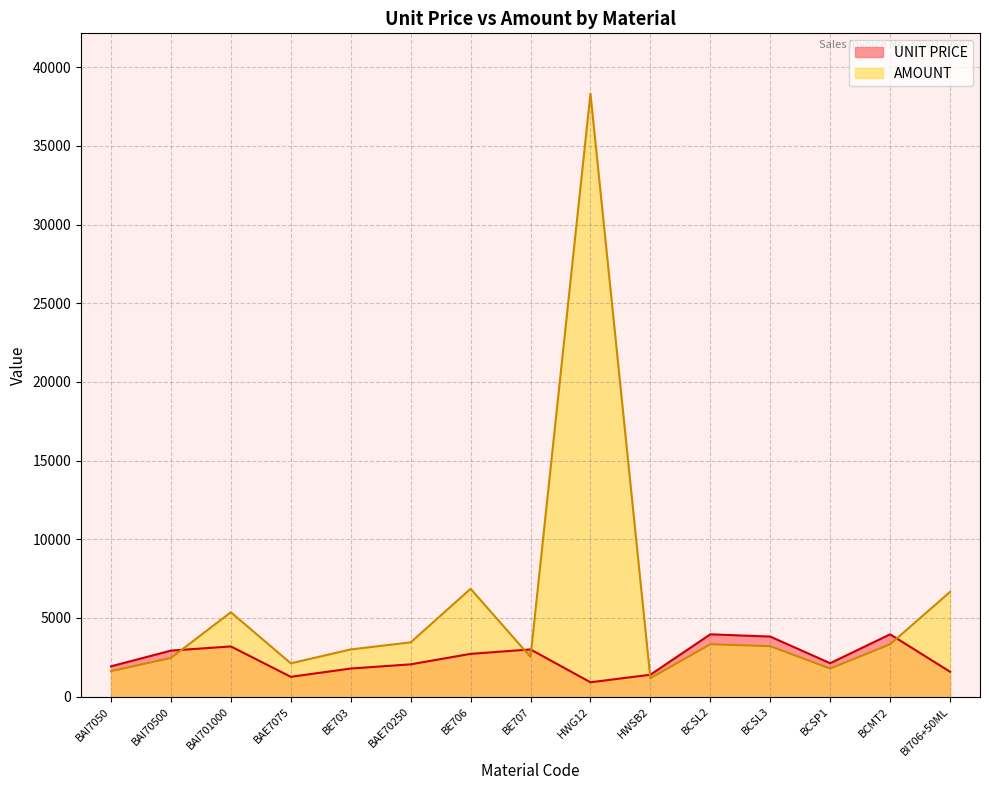

Which series has the largest total across all categories?

AMOUNT